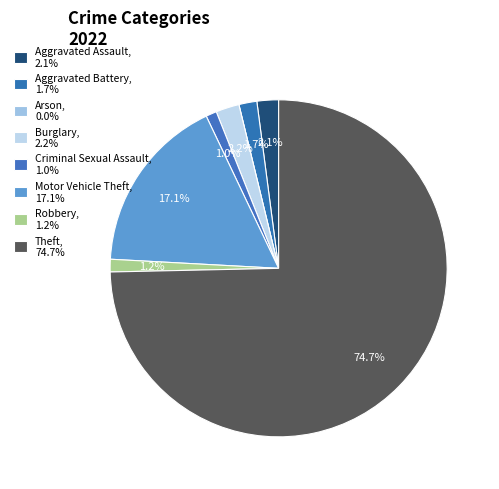

How many segments does this pie chart have?

8